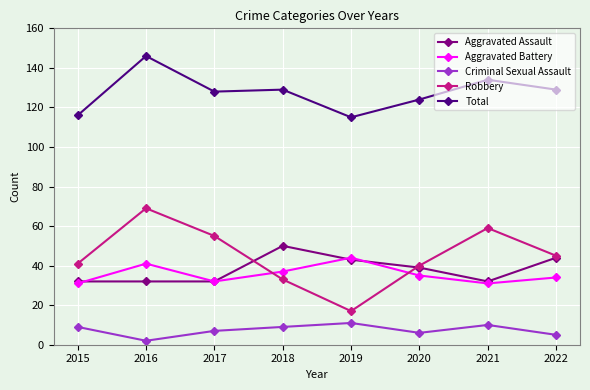

Which series has the largest total across all categories?

Total